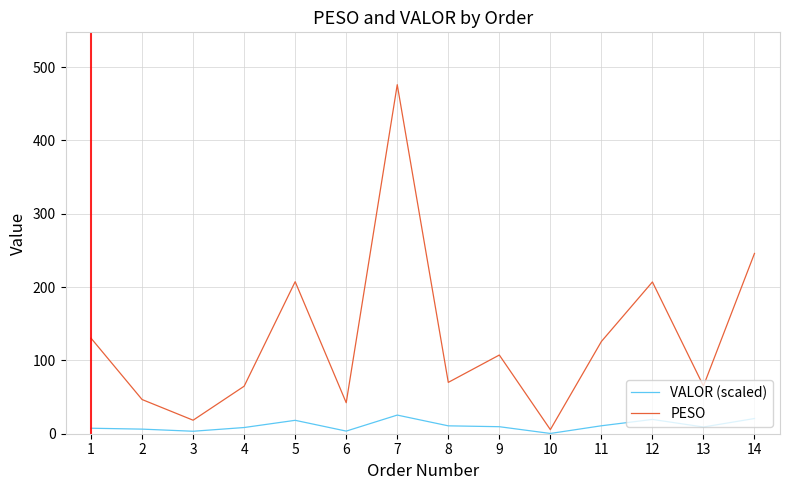

What is the minimum value for VALOR (scaled)?

0.4